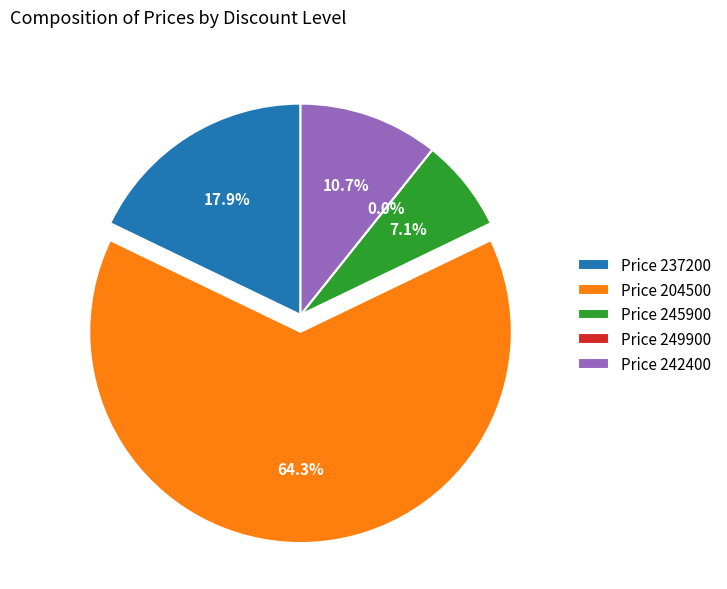

To the nearest percent, what is the difference between the largest and smallest slice percentages?

64%